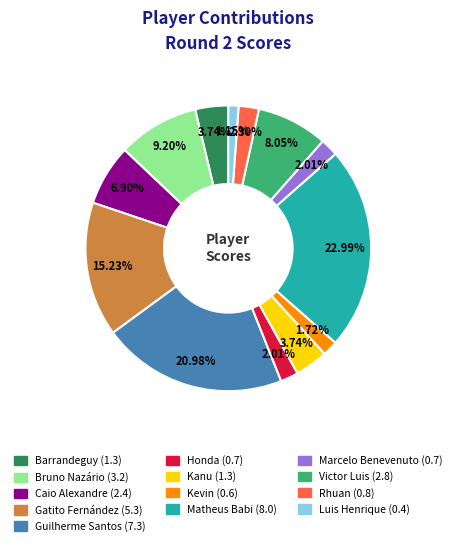

Which has a higher value, Luis Henrique or Guilherme Santos?

Guilherme Santos